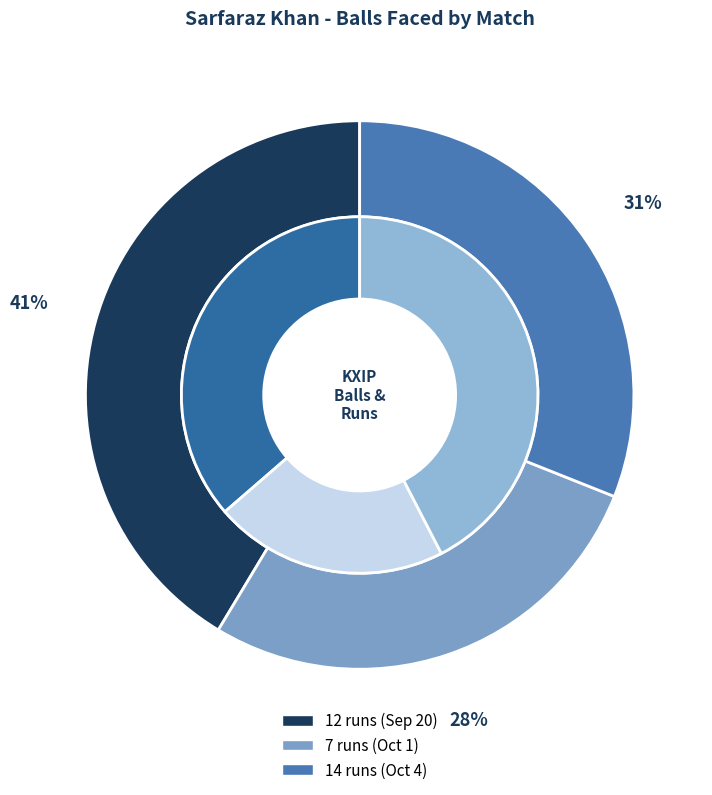

What is the ratio of the value at 14 runs (Oct 4) to the value at 7 runs (Oct 1)?

1.1